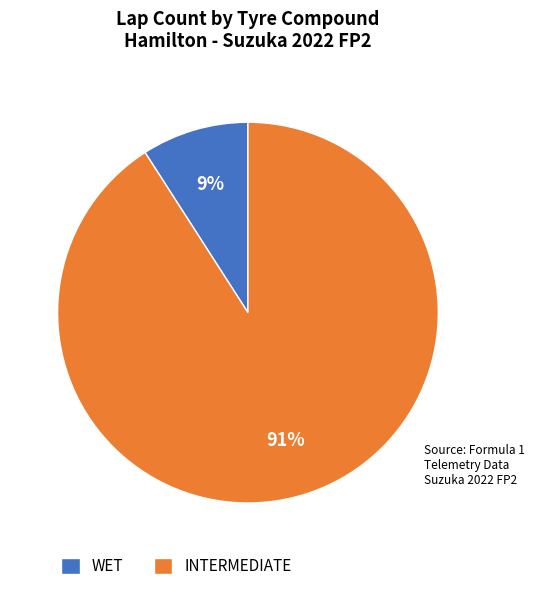

Is it true that WET is 19% of the pie?

False